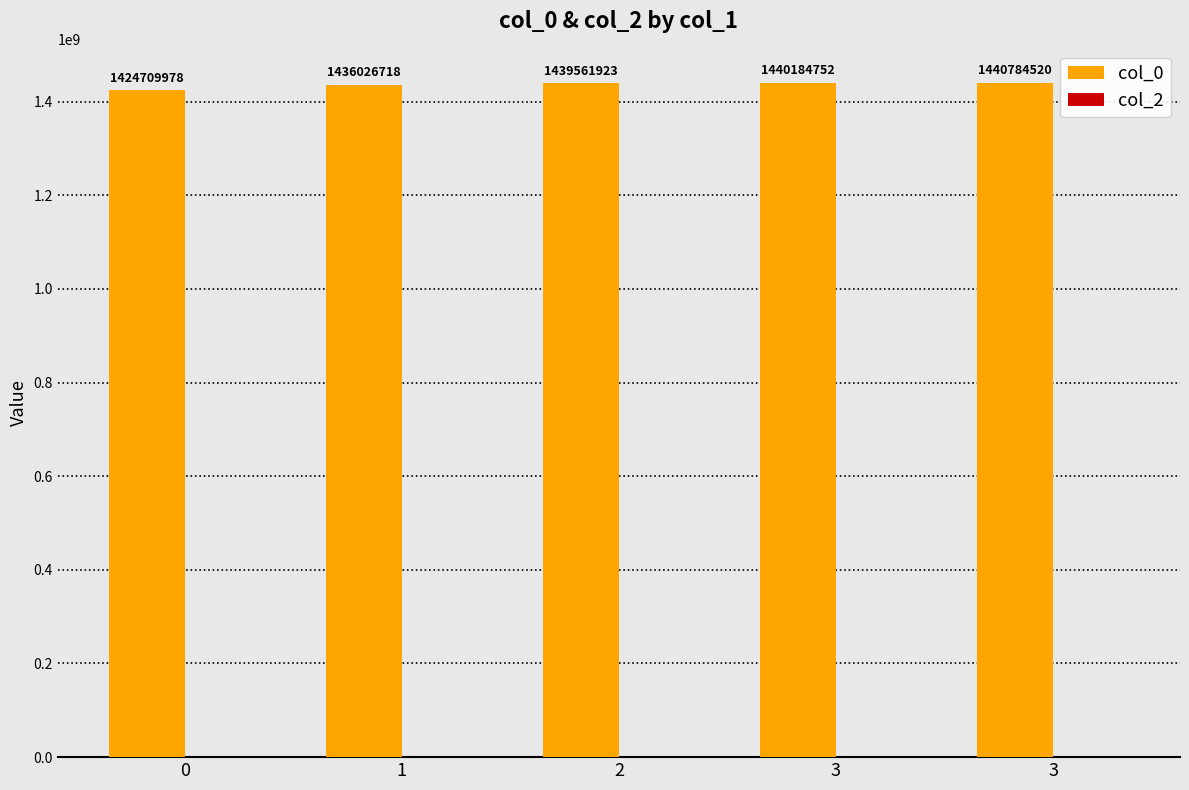

How many values are below 1439561923?

2